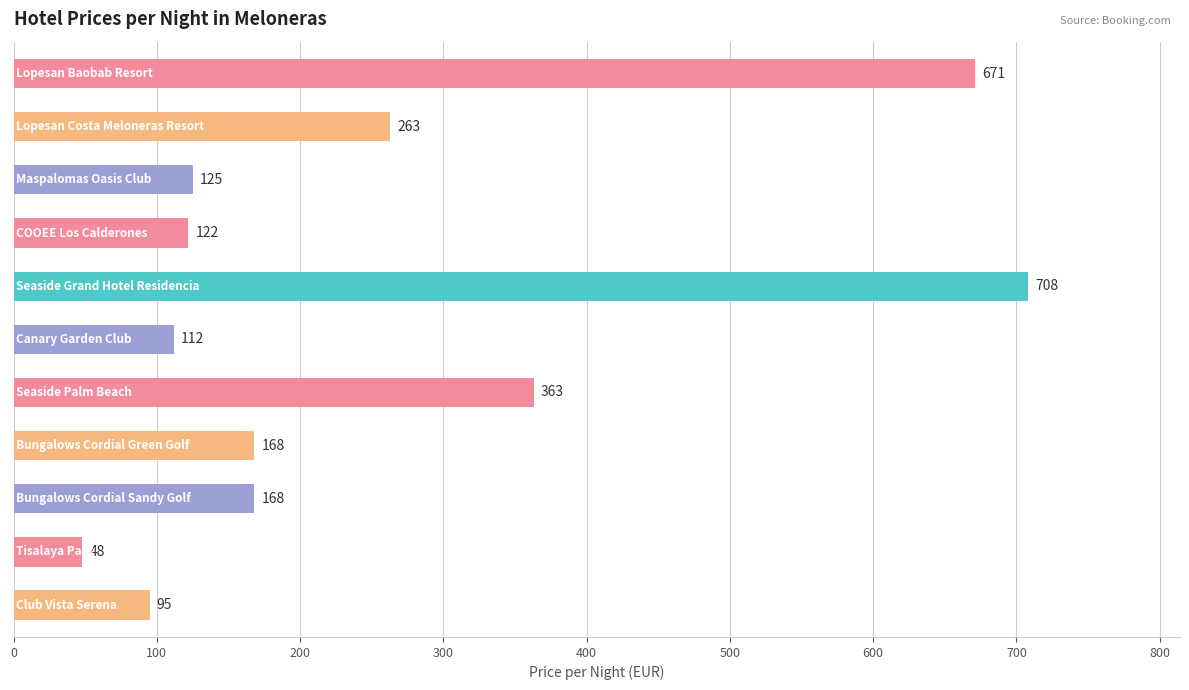

What is the value of the 5th bar from the top?

708